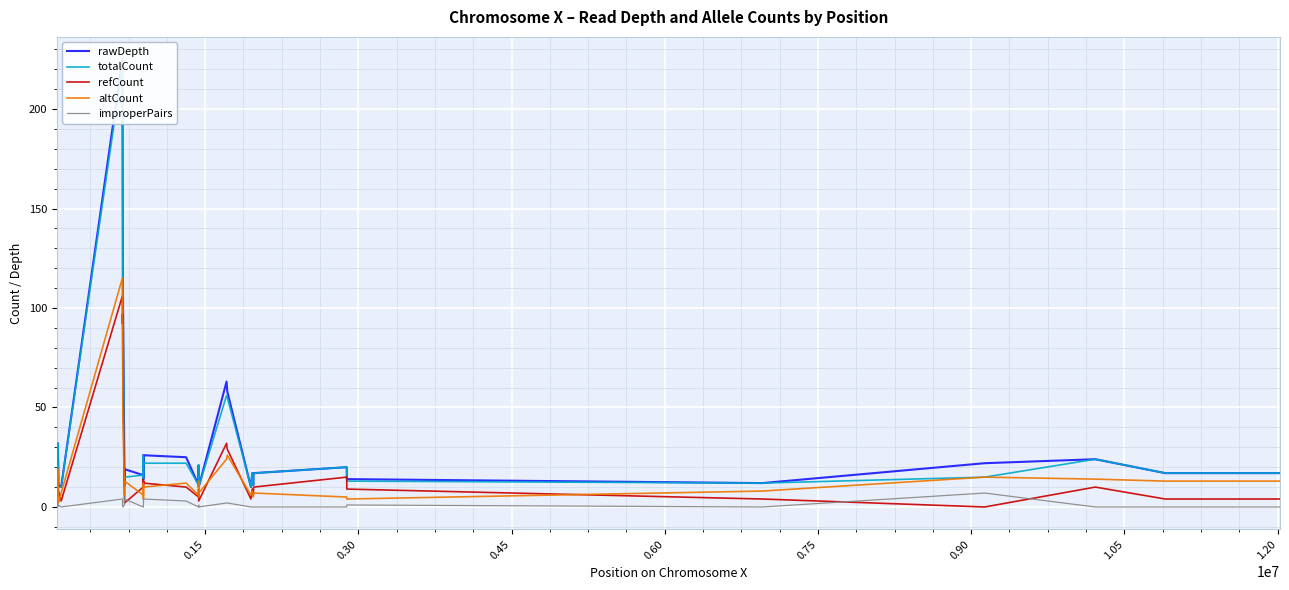

What is the difference between the maximum and minimum values in the improperPairs series?

7